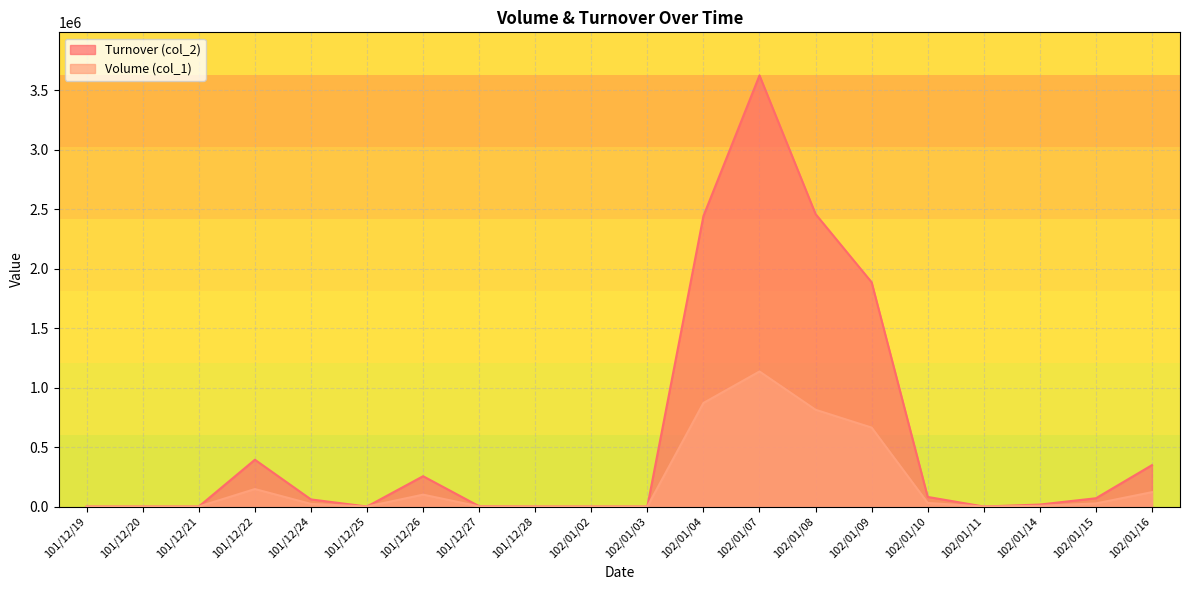

In Volume (col_1), how many points are lower than both neighbors (excluding endpoints)?

2